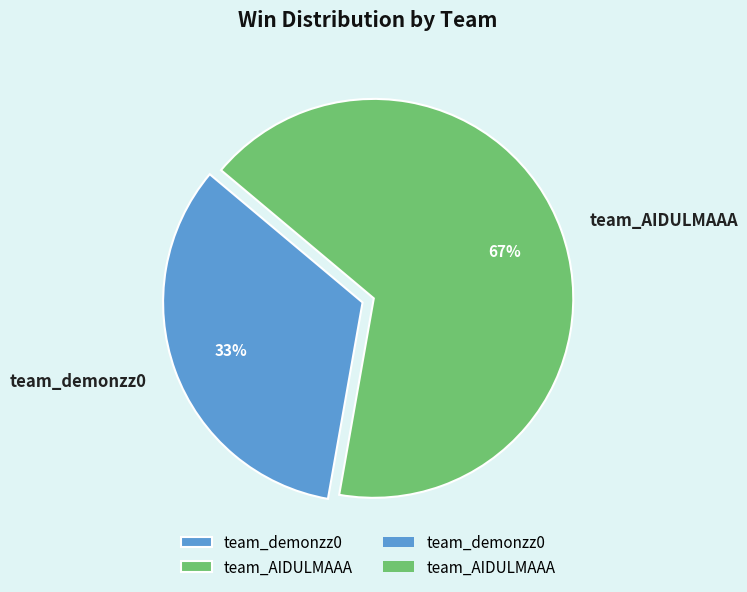

Is it true that team_AIDULMAAA is 67% of the pie?

True